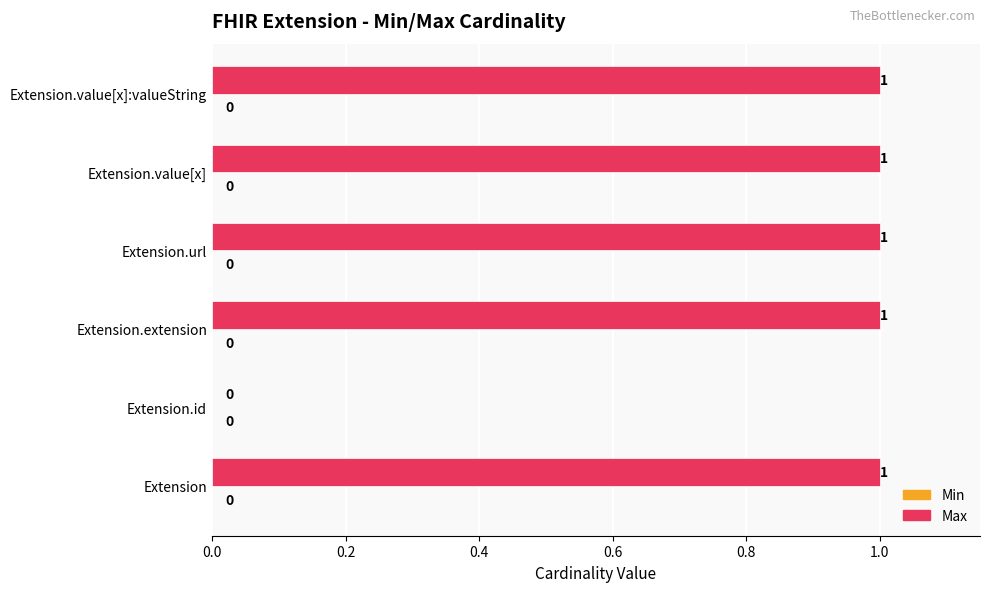

The chart shows a value of 1 at Extension.url. True or false?

True